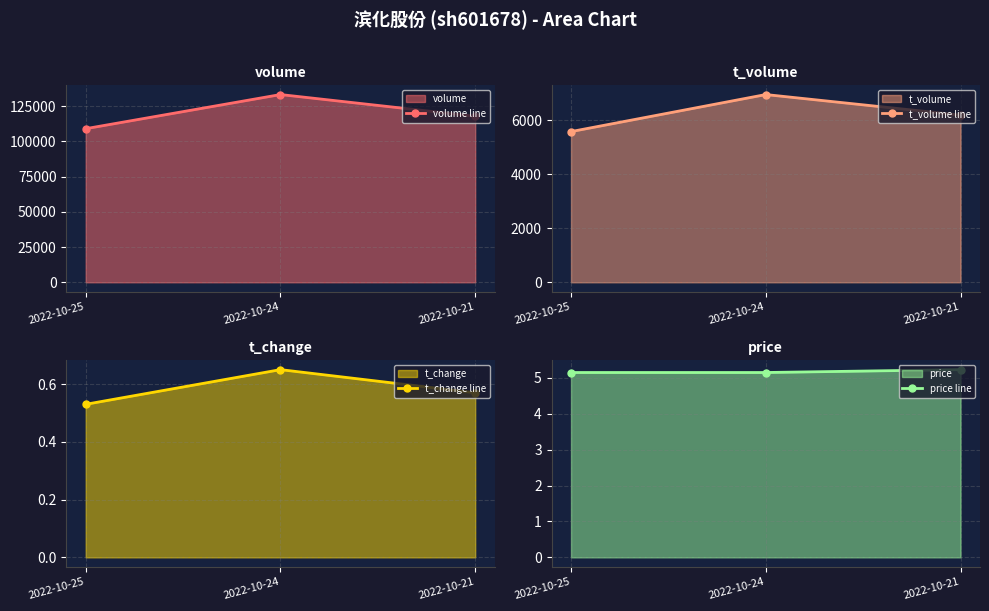

True or false: volume line has a value of 30191.0 at 2022-10-25.

False